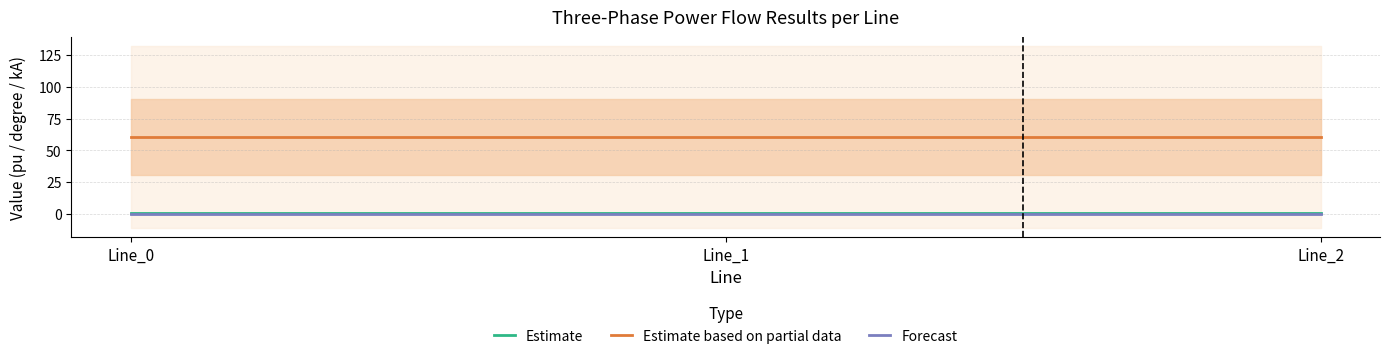

Between Line_0 and Line_1, which series saw the biggest shift?

Estimate based on partial data